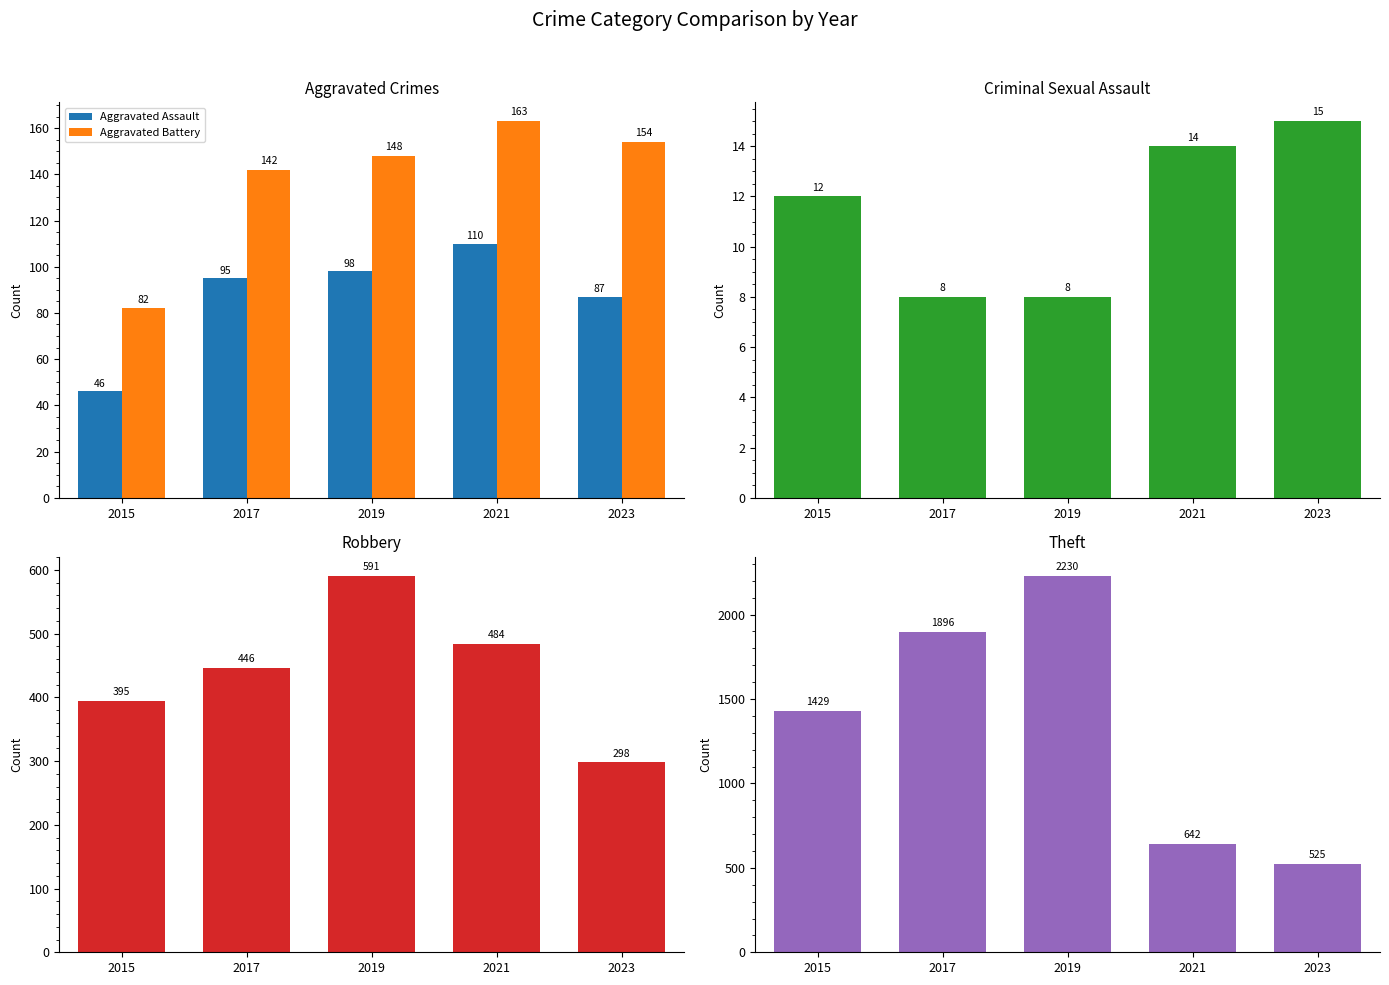

Reading left to right, extract all data points from this chart.

Aggravated Assault: 2015=46	2017=95	2019=98	2021=110	2023=87
Aggravated Battery: 2015=82	2017=142	2019=148	2021=163	2023=154
Criminal Sexual Assault: 2015=12	2017=8	2019=8	2021=14	2023=15
Robbery: 2015=395	2017=446	2019=591	2021=484	2023=298
Theft: 2015=1429	2017=1896	2019=2230	2021=642	2023=525